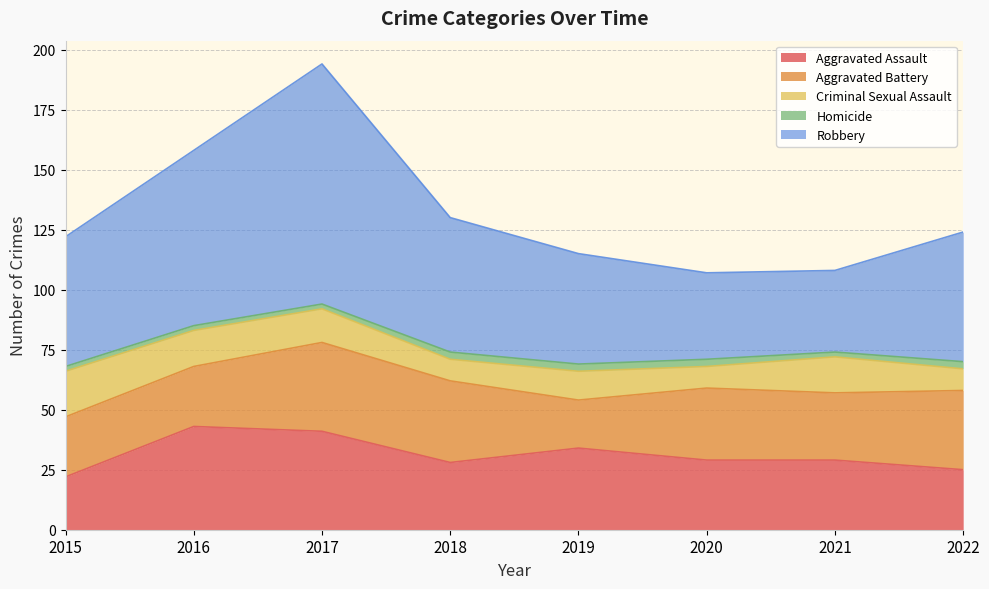

Which series ends up on top after the final intersection of Aggravated Assault and Aggravated Battery?

Aggravated Battery